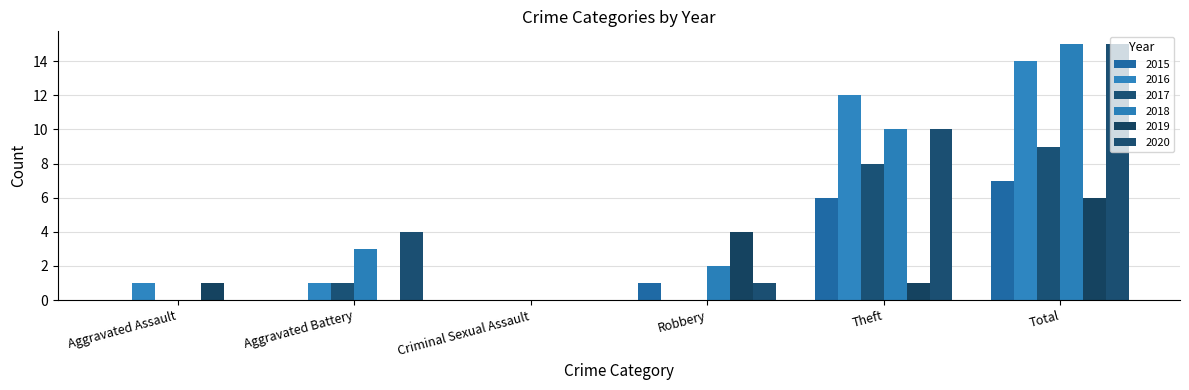

List the series in order of their peak value, lowest first.

2019, 2015, 2017, 2016, 2018, 2020